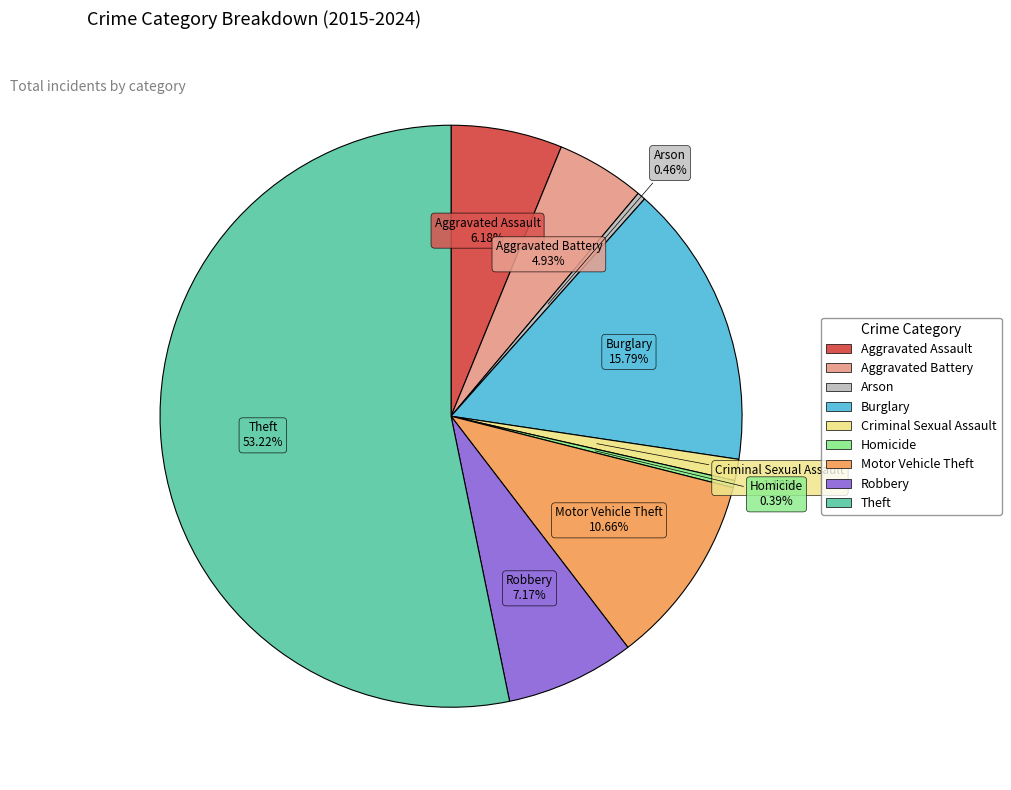

Combined, what portion of the pie is Aggravated Assault and Aggravated Battery?

11.1%